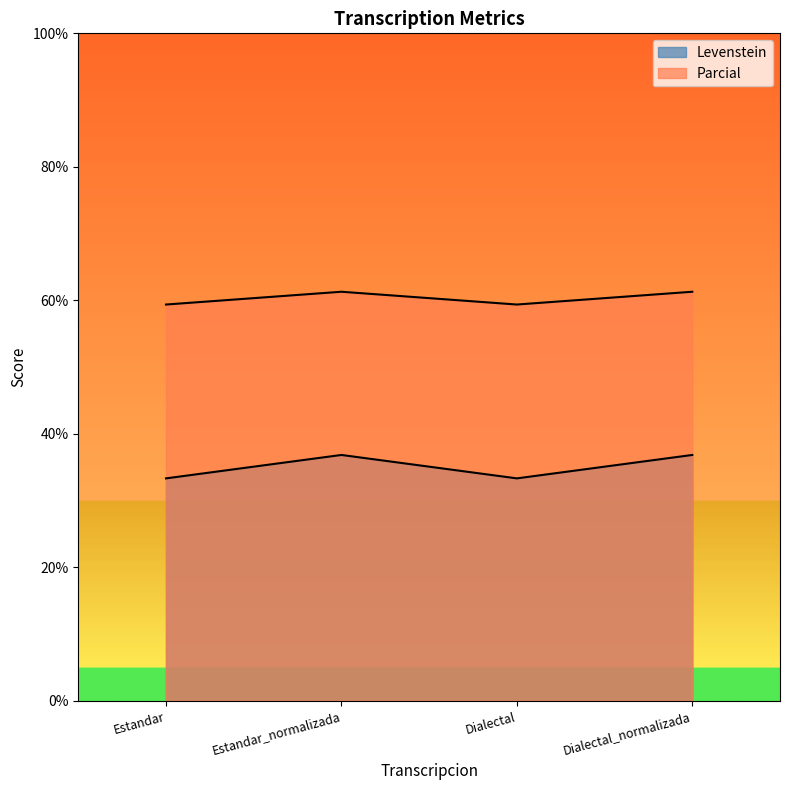

Is the value of Parcial at Dialectal greater than the value of Levenstein at Dialectal_normalizada?

Yes